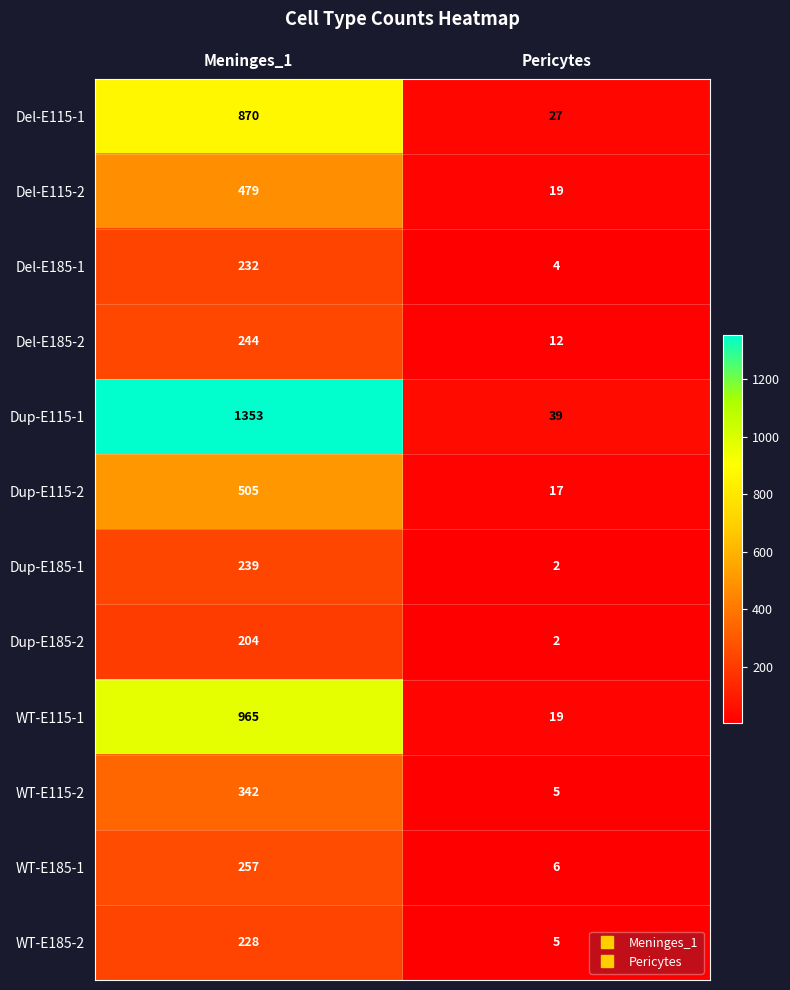

At how many categories does at least one series exceed 16?

2